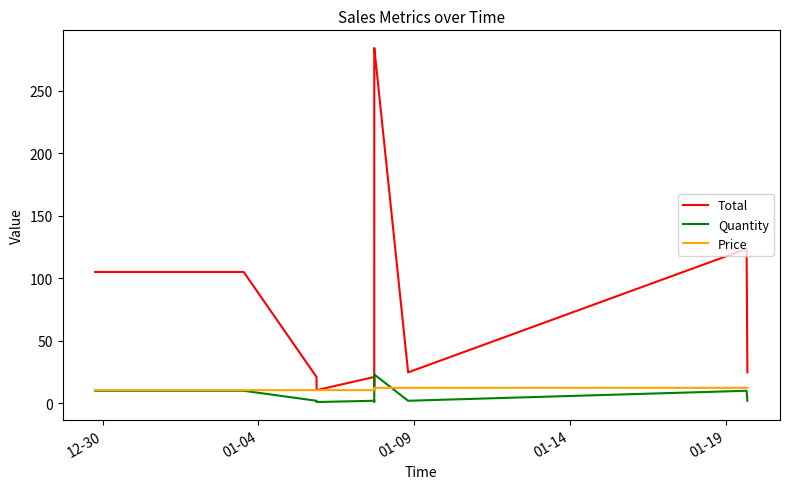

What are all the series names shown in the legend?

Total, Quantity, Price